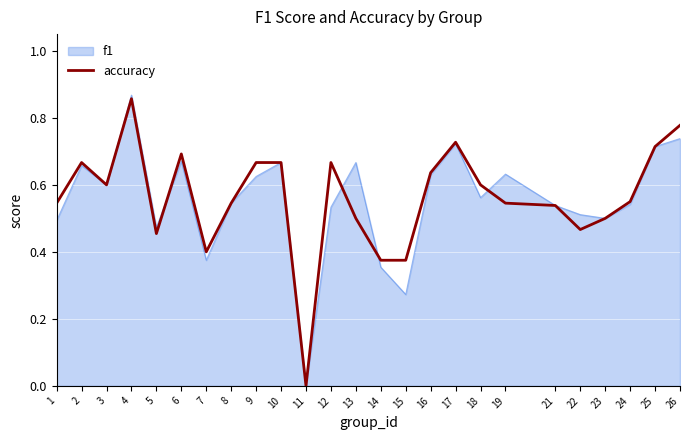

At 19, list the series in order from smallest to largest.

accuracy, f1